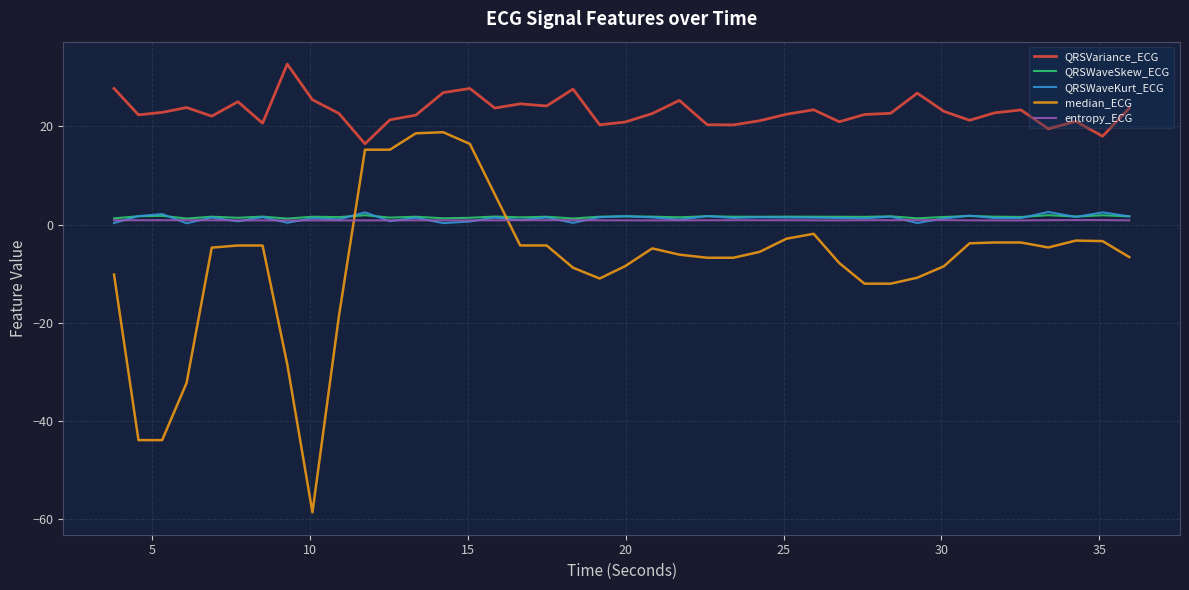

True or false: QRSVariance_ECG and entropy_ECG cross at least once.

False